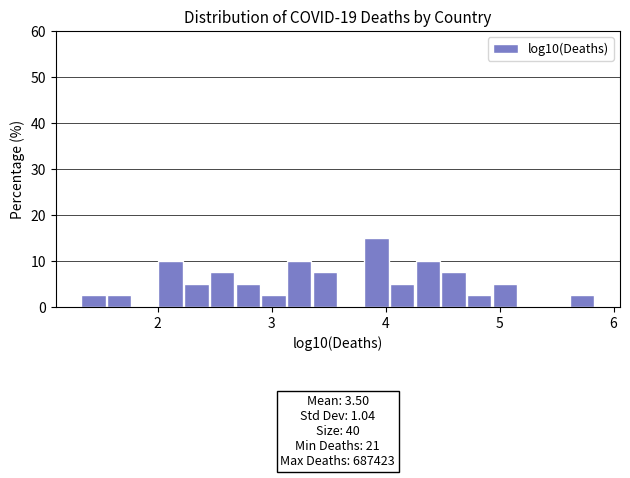

Around what value on the x-axis is the tallest bar? Give the approximate position of its centre, as read against the axis.

3.9